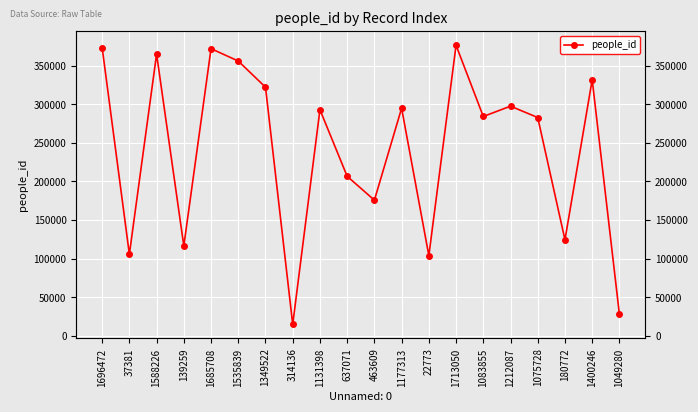

The chart shows a value of 14808 at 314136. True or false?

True